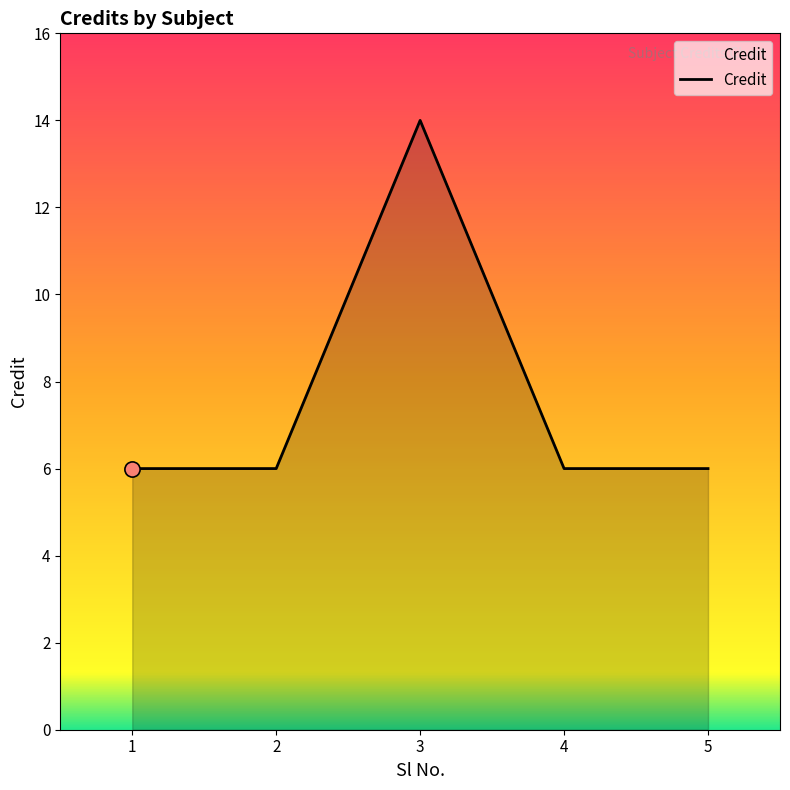

Approximately how many times larger is the value at 4 compared to 1?

1.0